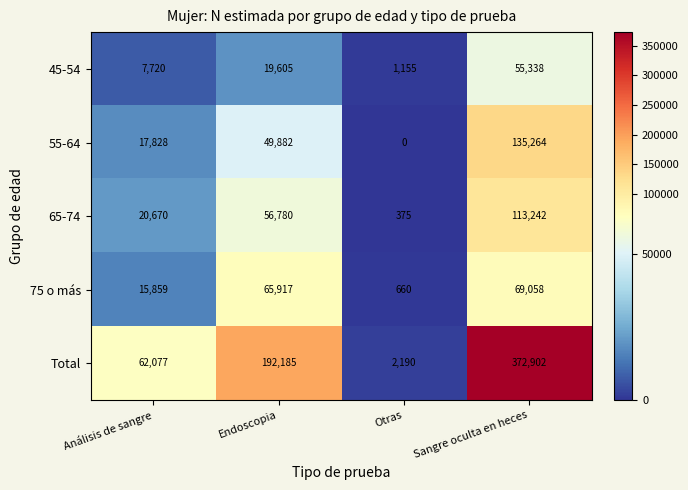

At Otras, list the series in order from smallest to largest.

55-64, 65-74, 75 o más, 45-54, Total